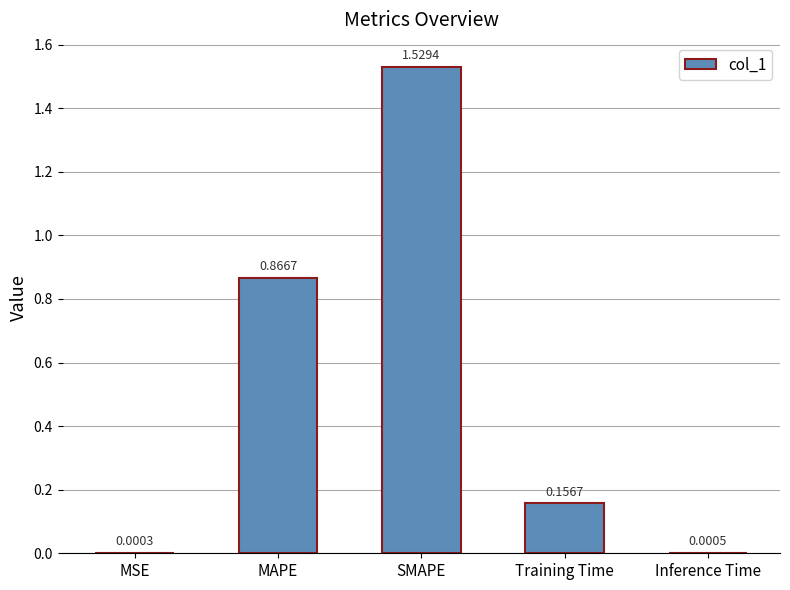

Are the bars grouped side by side (vs. stacked)?

No